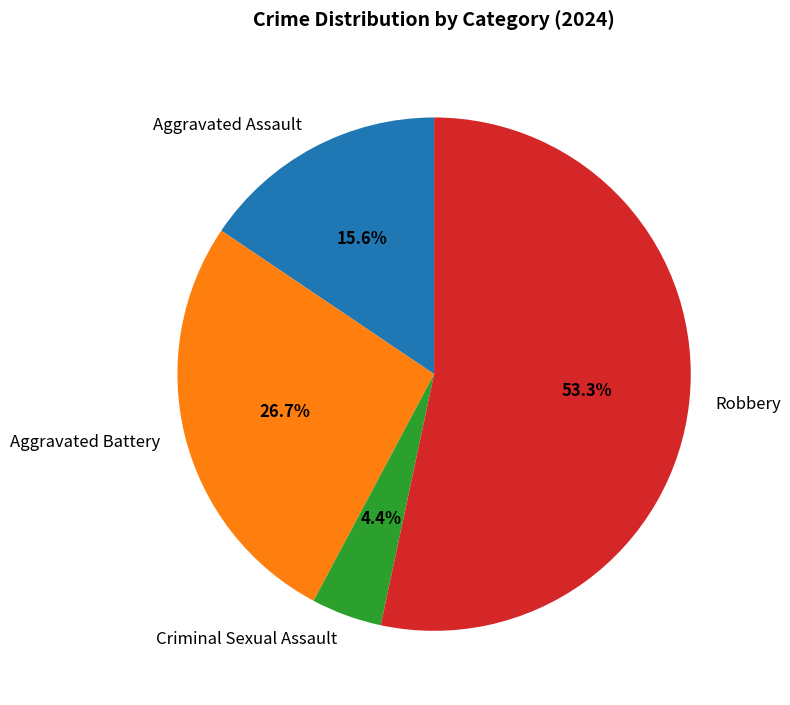

To the nearest percent, what percentage of the pie is Criminal Sexual Assault?

4%